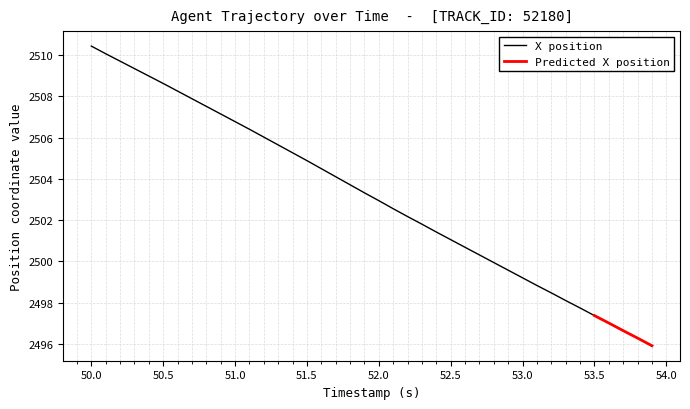

True or false: X position has a value of 3811.8 at 50.5.

False